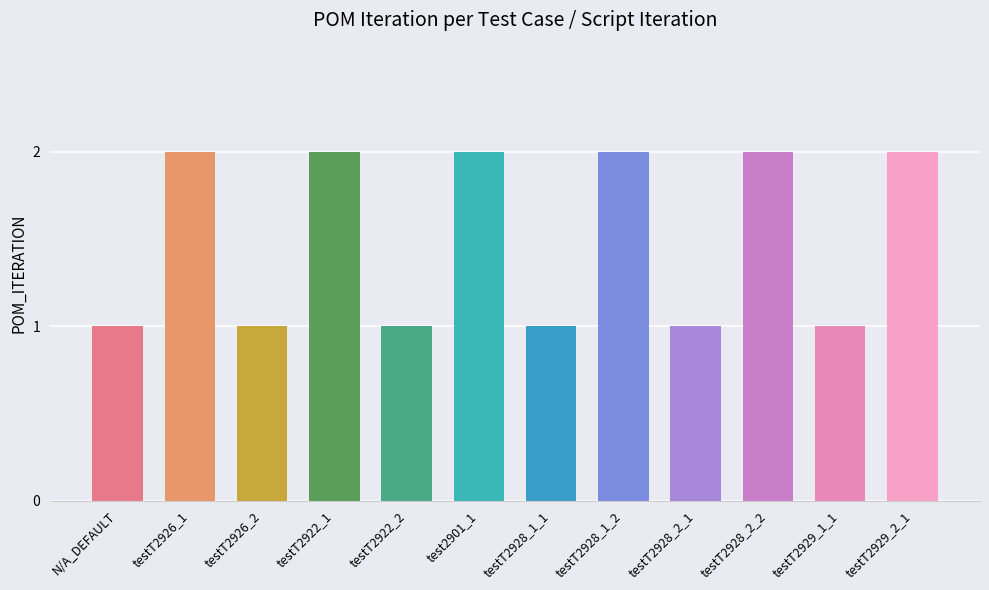

What is the average value?

2